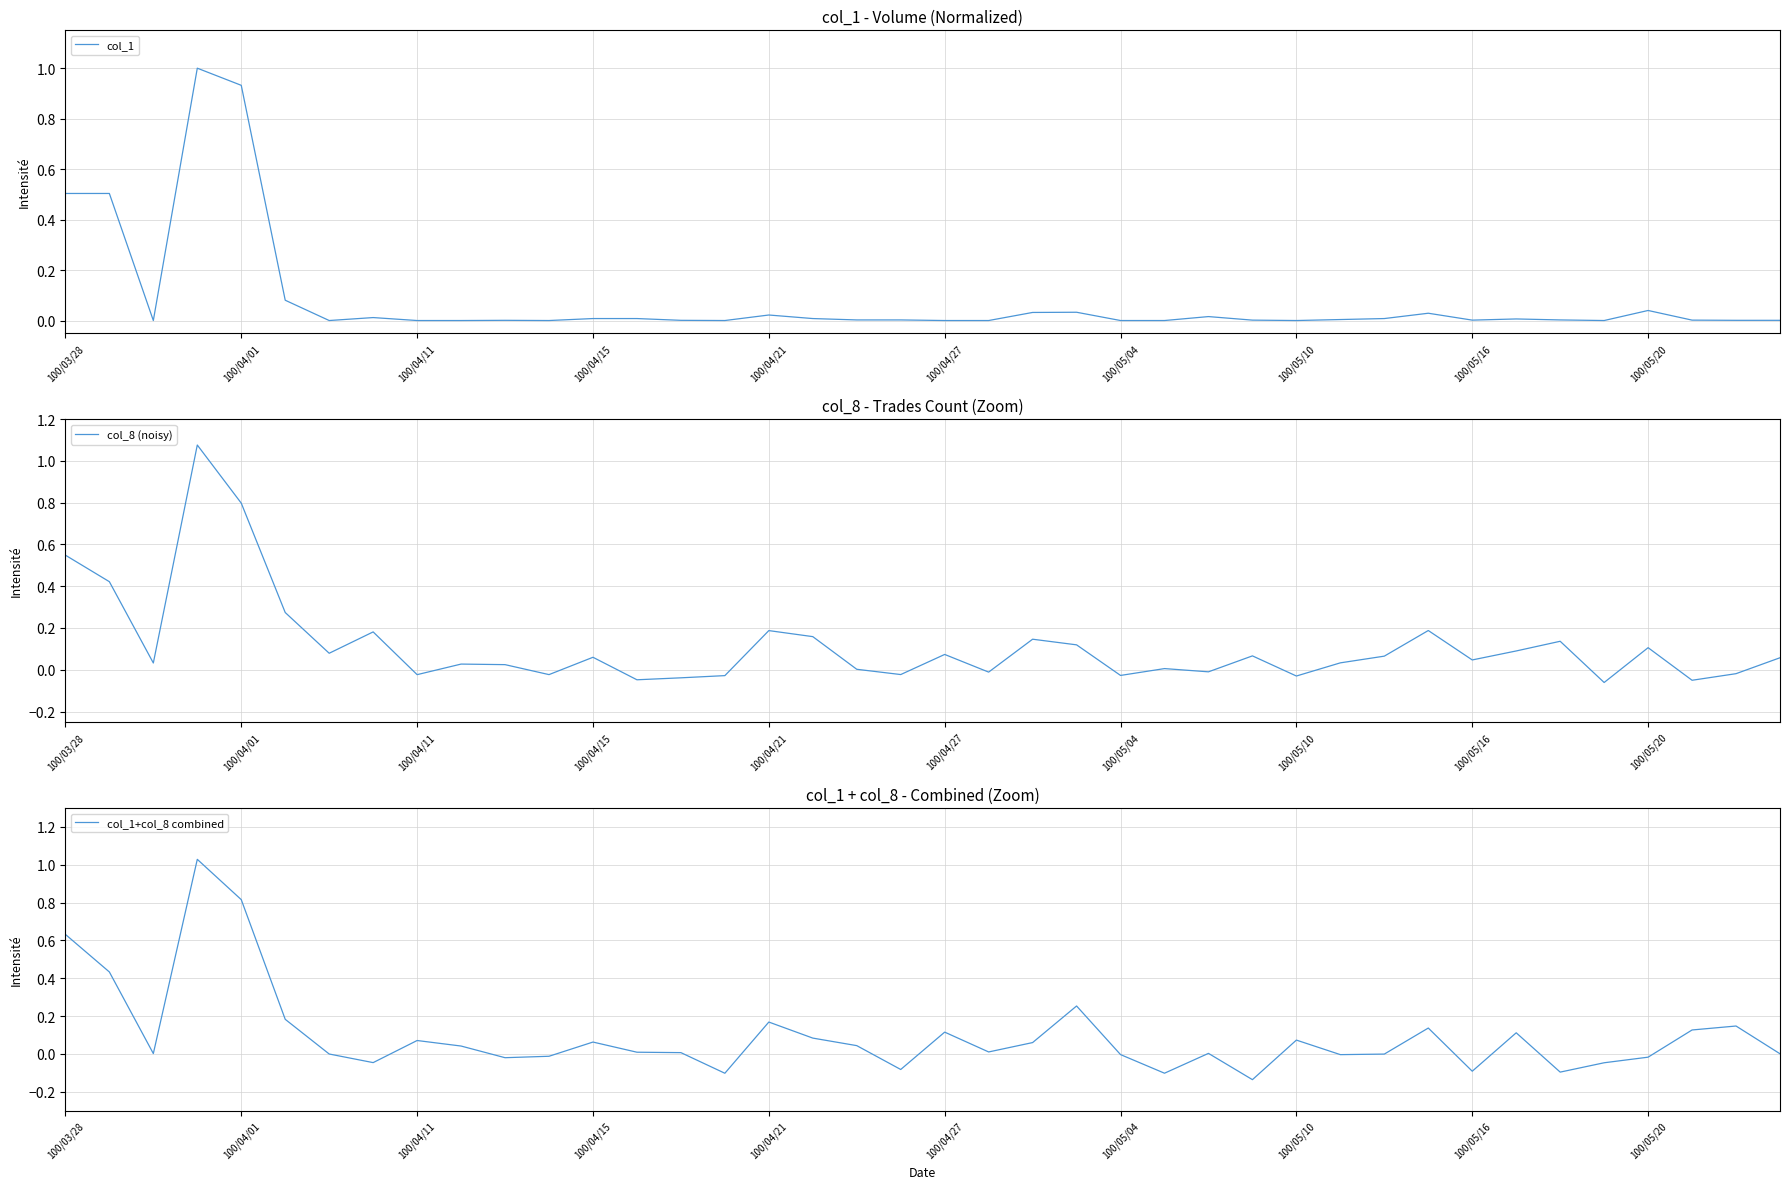

What is the difference between the highest and lowest values at 23?

0.2